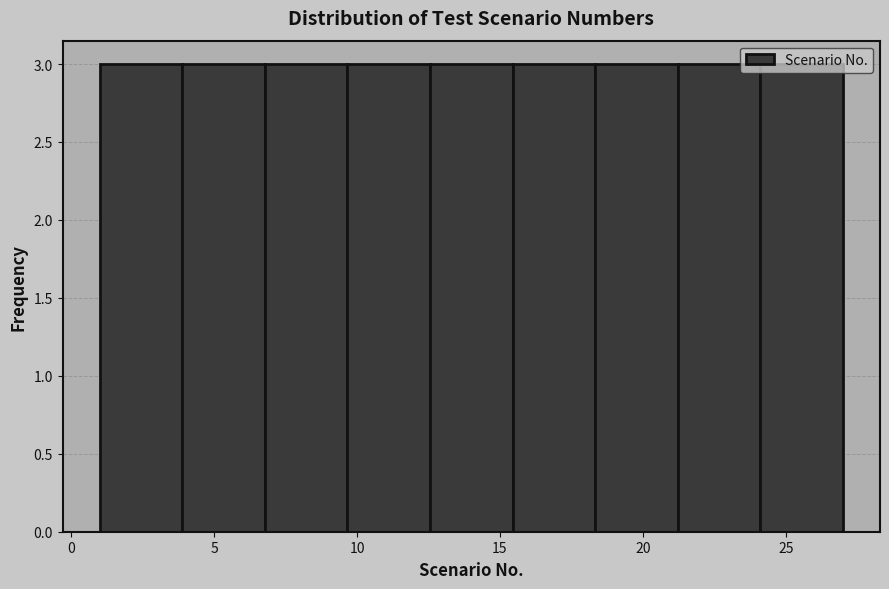

What is the height of the bar covering 1.0 to 4.0 on the x-axis? Neither the bar edges nor the heights are printed on the chart, so give them approximately, as read against the axes.

3